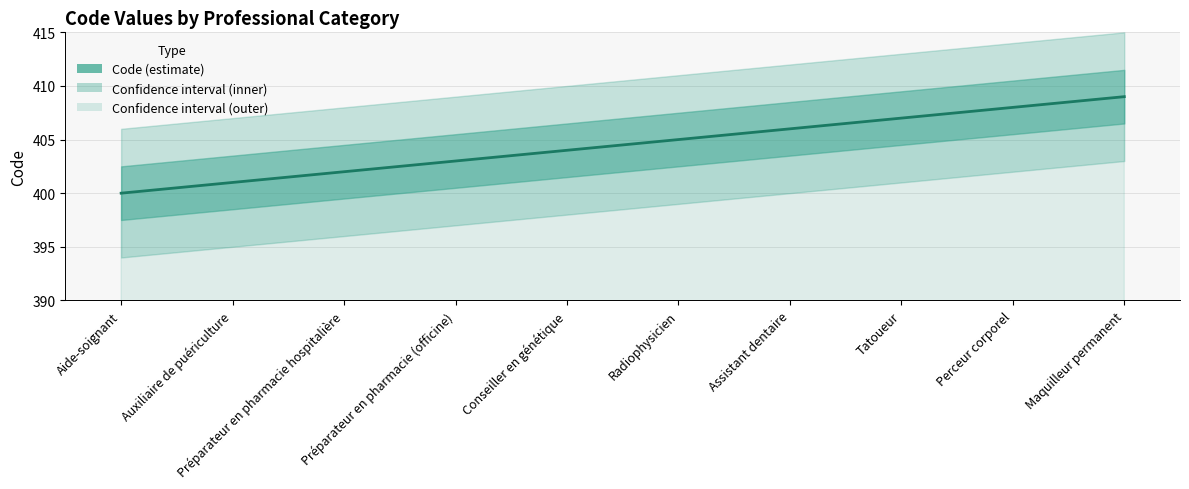

Between Radiophysicien and Assistant dentaire, which is larger?

Assistant dentaire